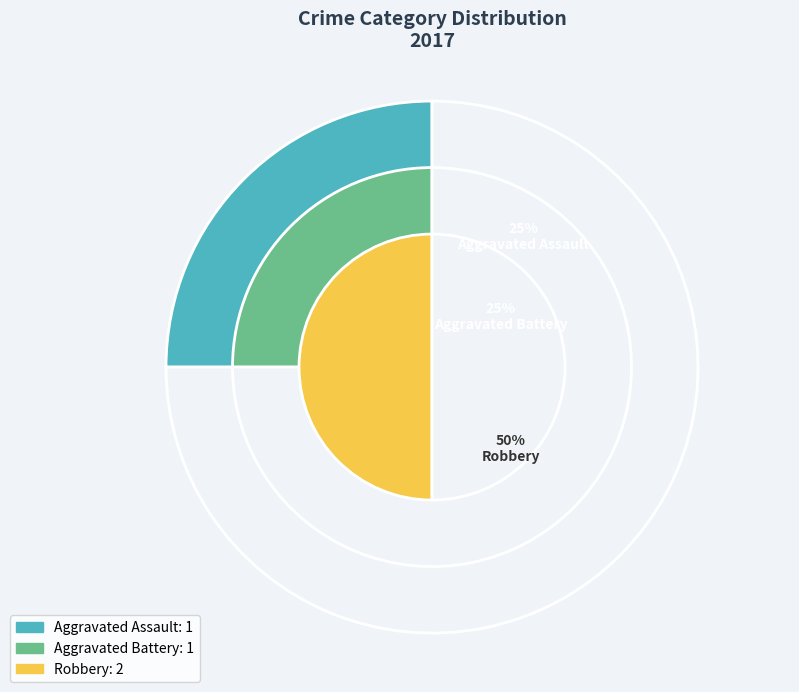

What is the change in value from Aggravated Assault to Robbery?

+1